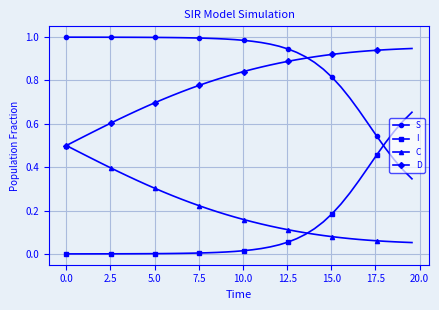

Which series ends up on top after the final intersection of I and S?

I